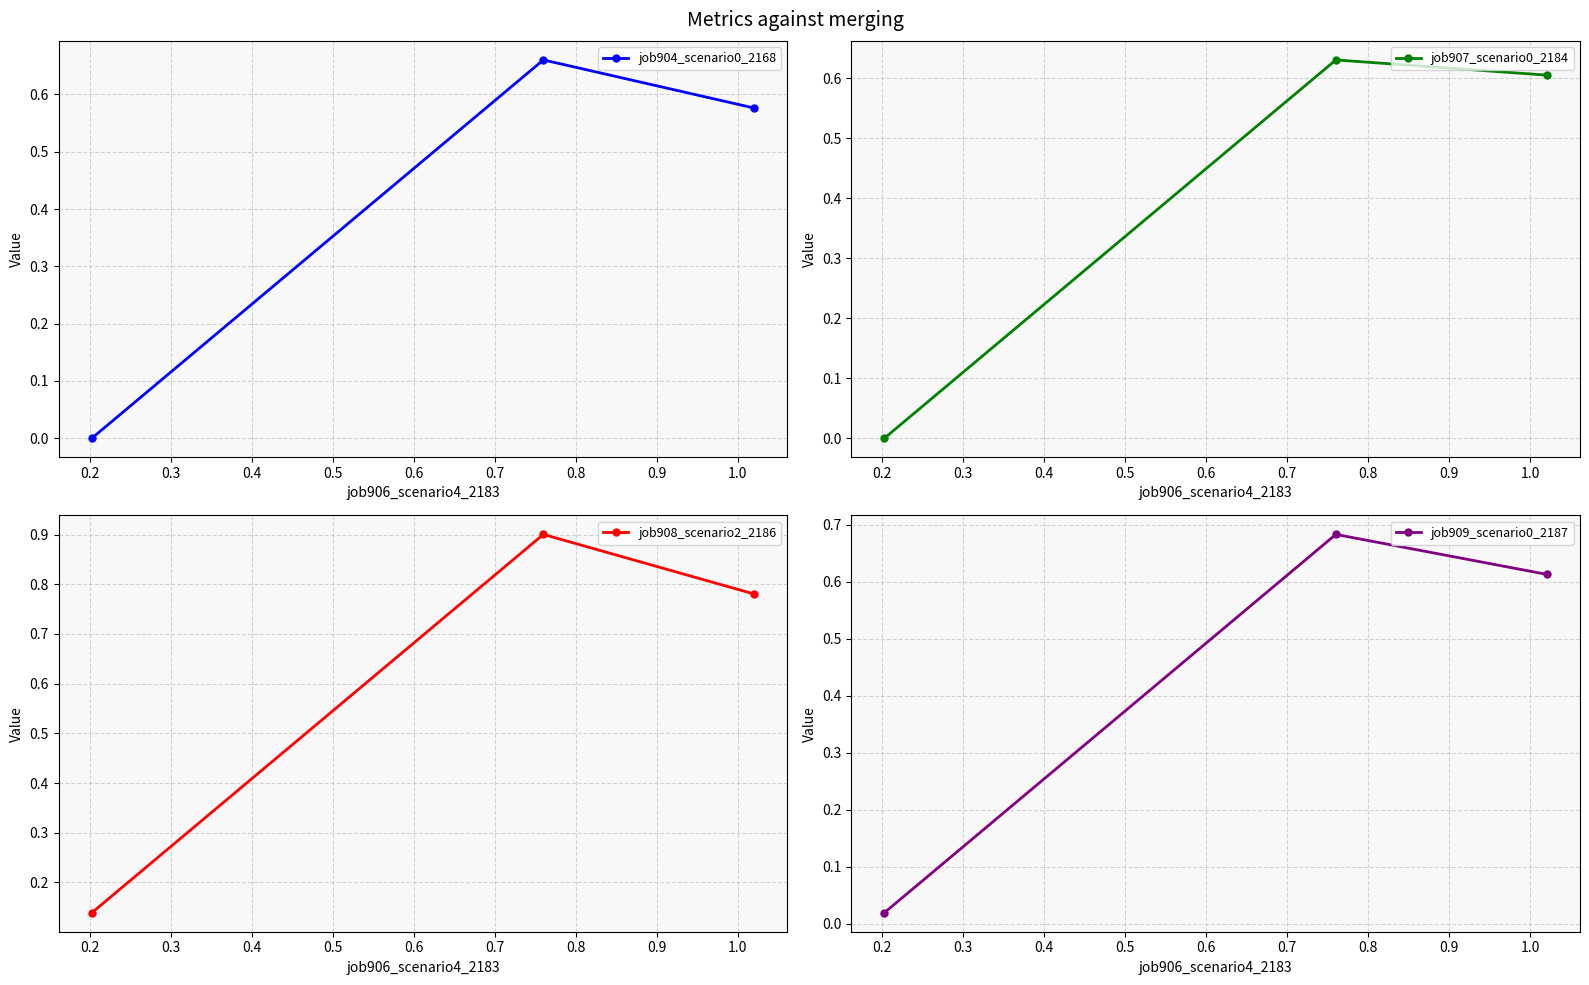

Reading right to left, what are all the values shown in this chart?

job904_scenario0_2168: 0.6	0.7	0.0
job907_scenario0_2184: 0.6	0.6	0.0
job908_scenario2_2186: 0.8	0.9	0.1
job909_scenario0_2187: 0.6	0.7	0.0